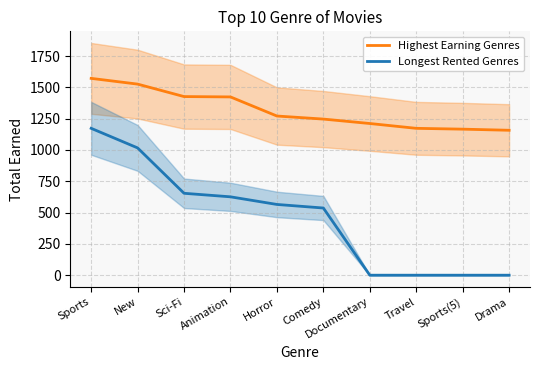

List the series in order of their peak value, lowest first.

Longest Rented Genres, Highest Earning Genres